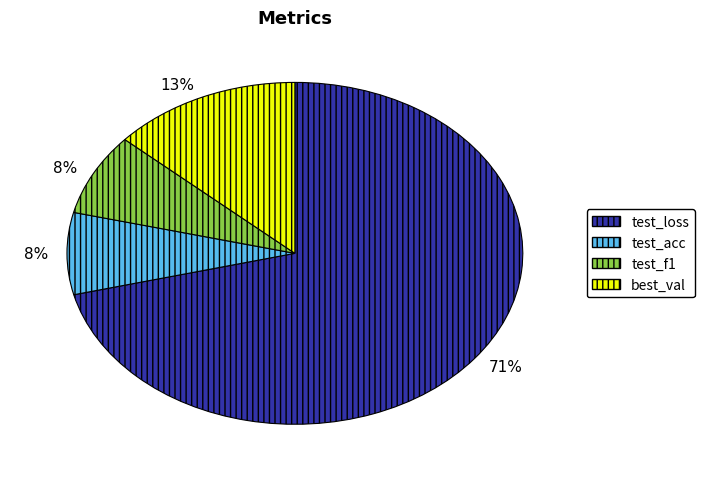

How many segments does this pie chart have?

4